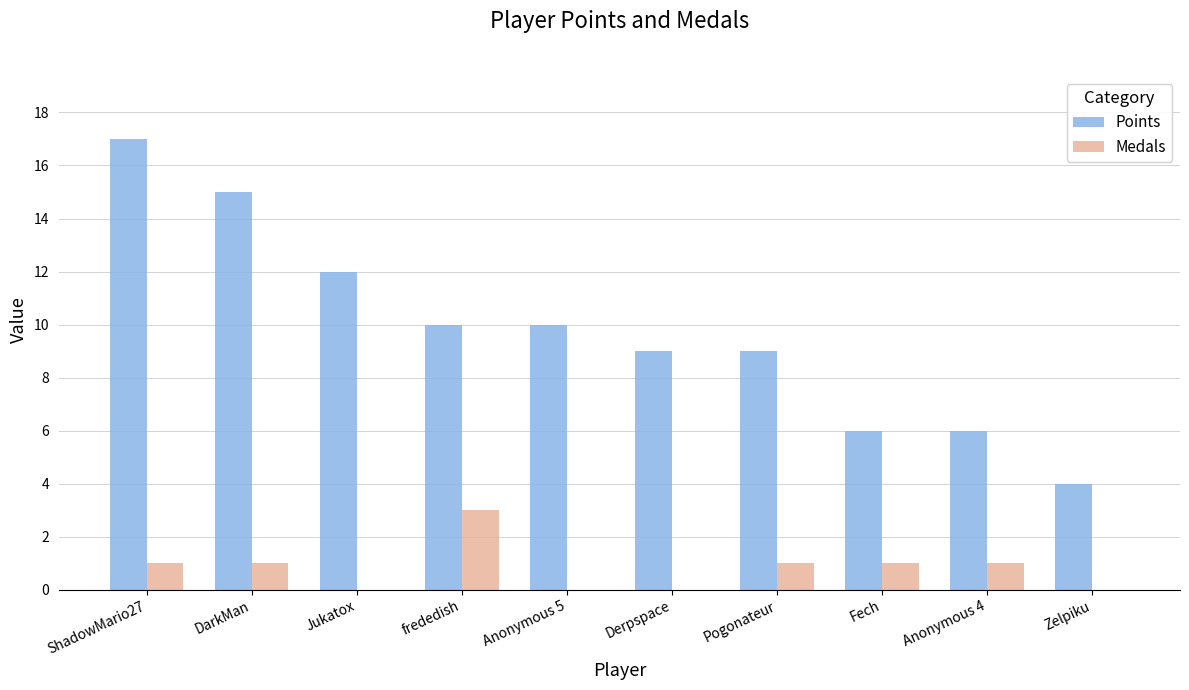

Reading right to left, list all the values displayed in this chart.

Points: 4	6	6	9	9	10	10	12	15	17
Medals: 0	1	1	1	0	0	3	0	1	1